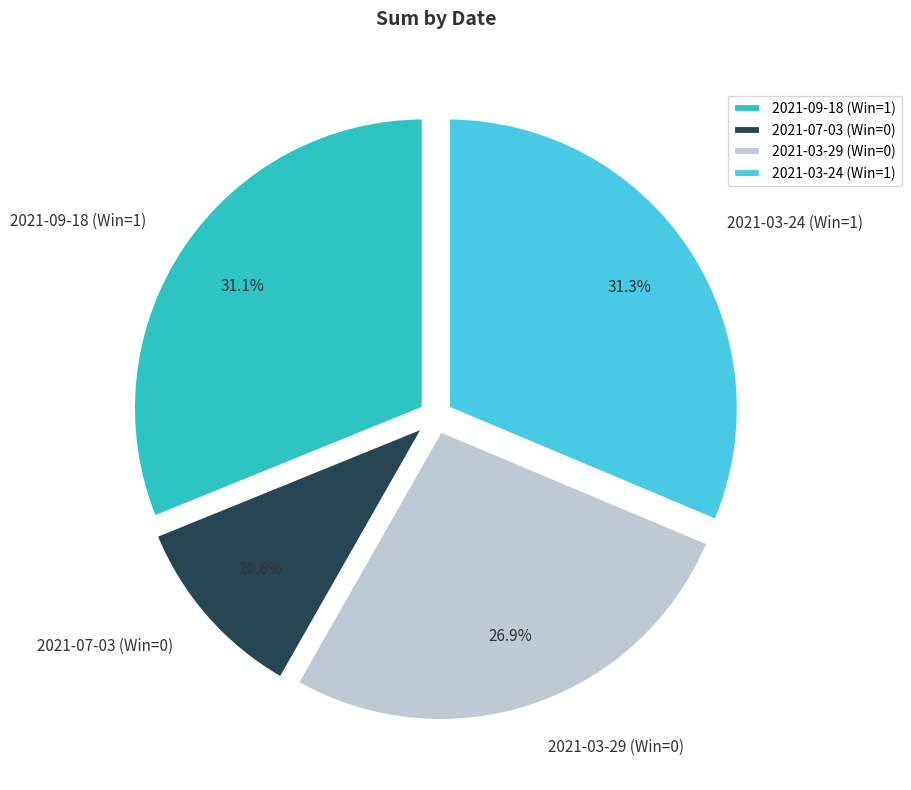

Count the number of slices in the pie.

4